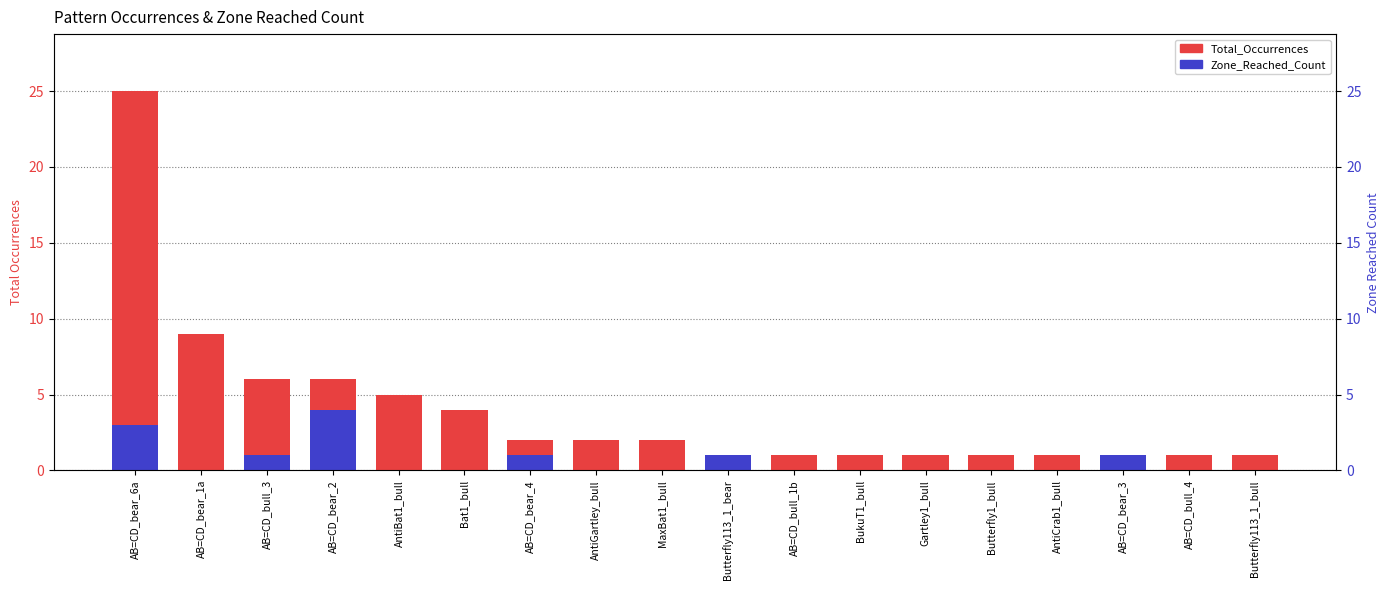

What position from the left is AB=CD_bear_4?

7